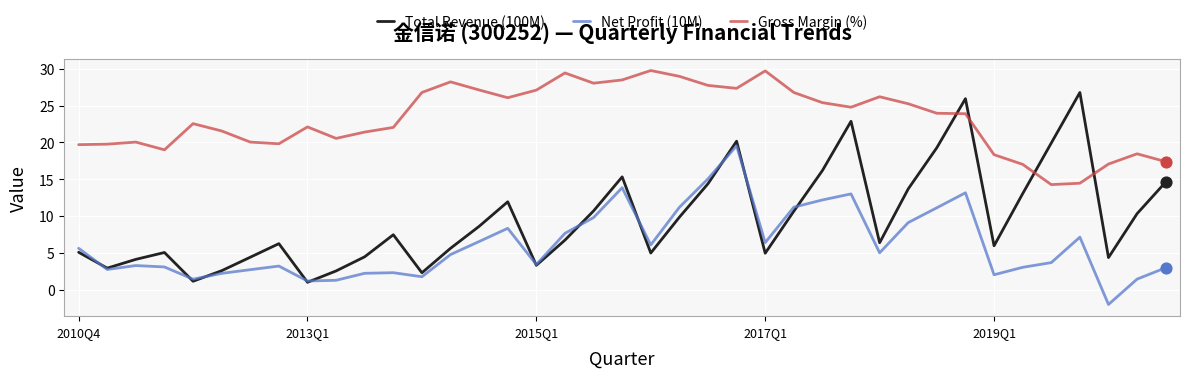

Which series has the widest spread of values?

Total Revenue (100M)